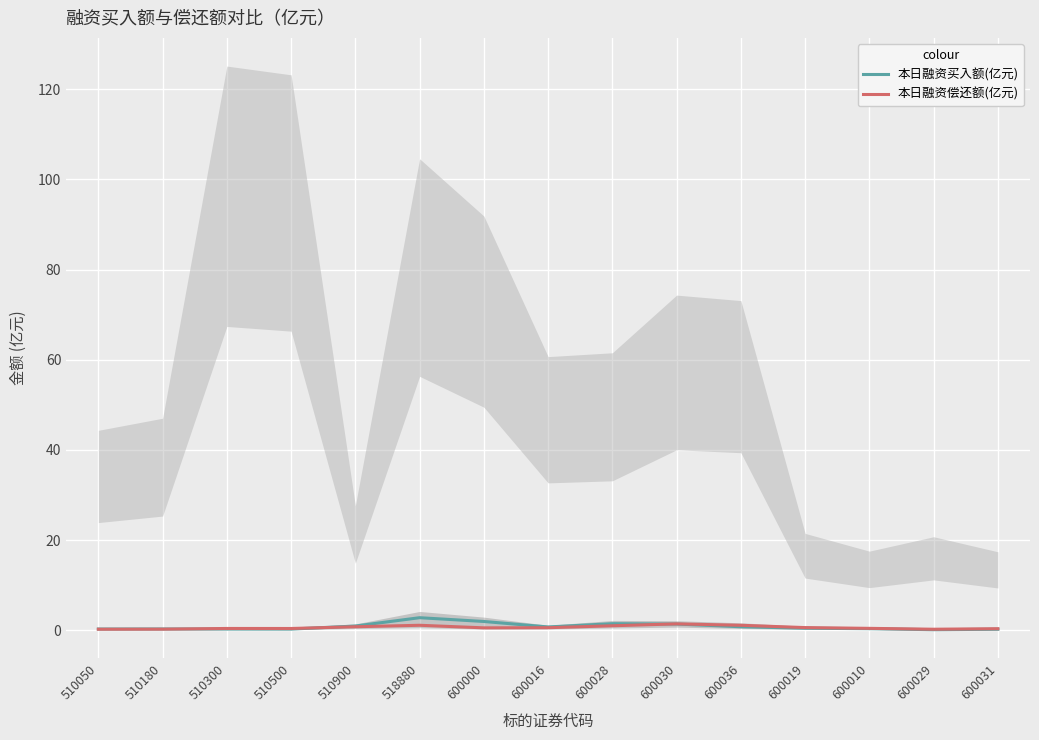

Where is 本日融资偿还额(亿元) nearest to the value 0?

600029